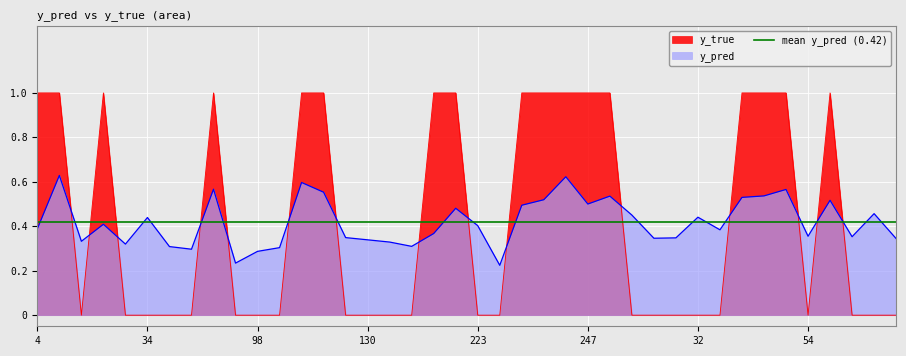

List the labels in order of y_true value, smallest first.

15, 27, 34, 40, 51, 82, 98, 113, 129, 130, 133, 147, 223, 227, 18, 28, 29, 32, 33, 54, 62, 65, 86, 4, 14, 22, 73, 120, 122, 186, 204, 231, 242, 245, 247, 17, 36, 46, 48, 59